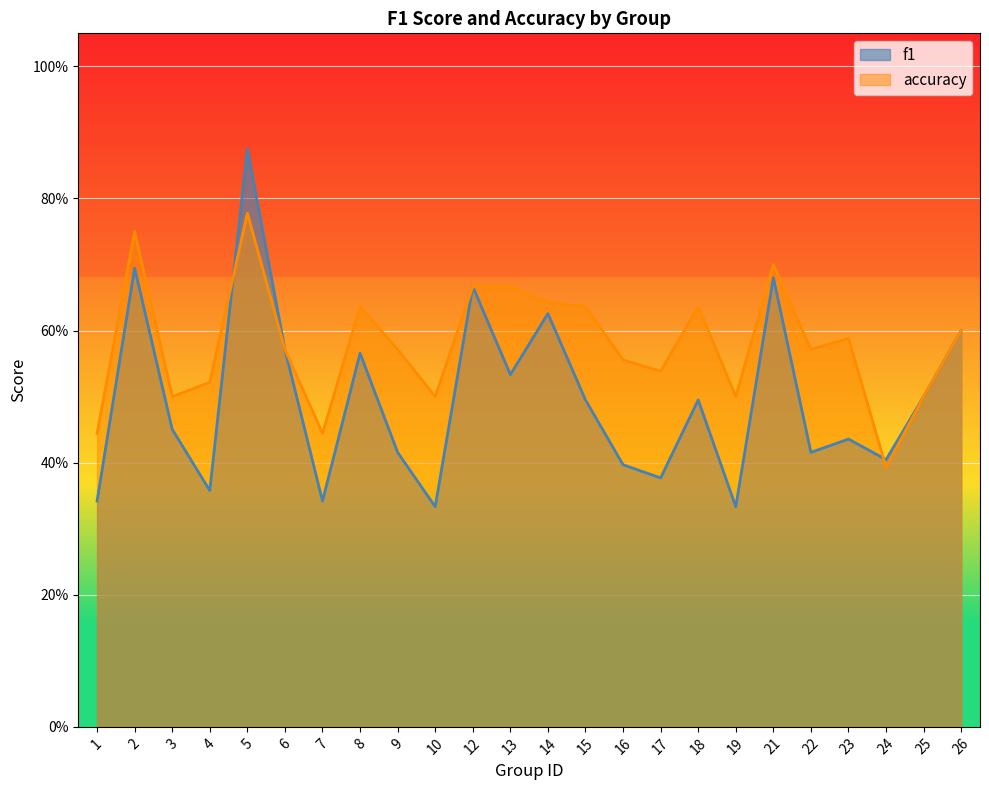

Between 26 and 22, which is larger?

26